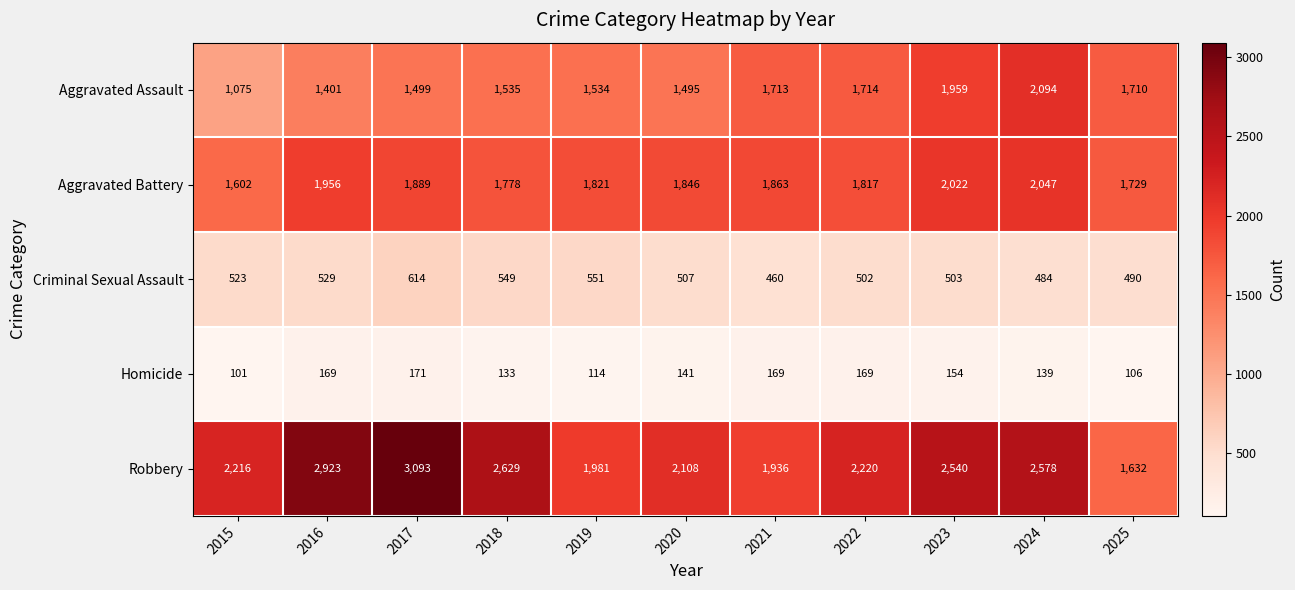

What is the sum of the Criminal Sexual Assault values at 2019 and 2015?

1074